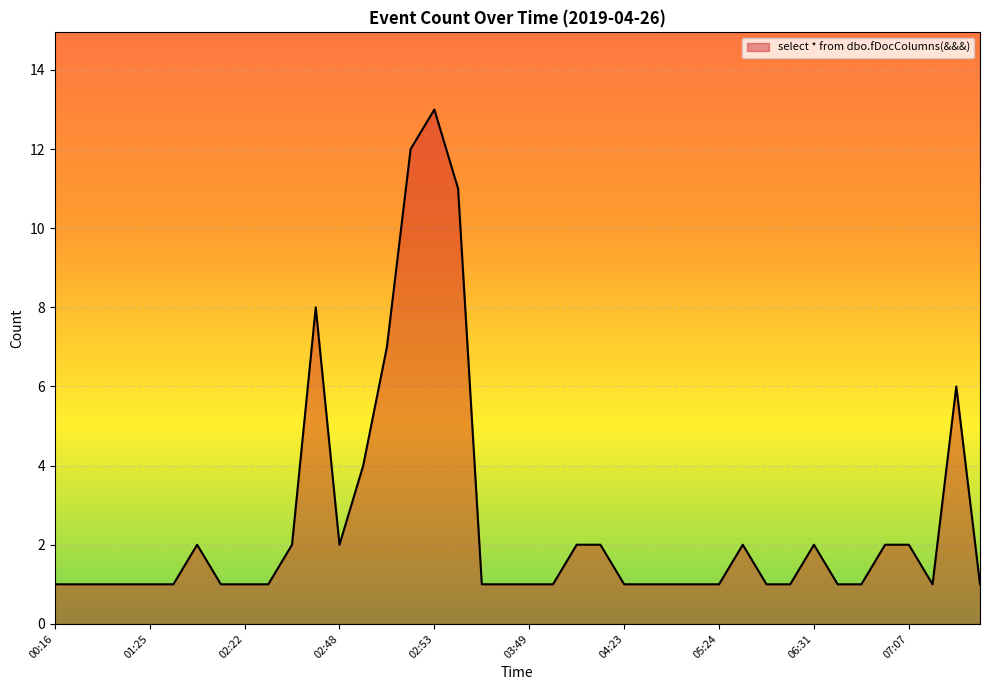

What is the greatest value displayed?

13